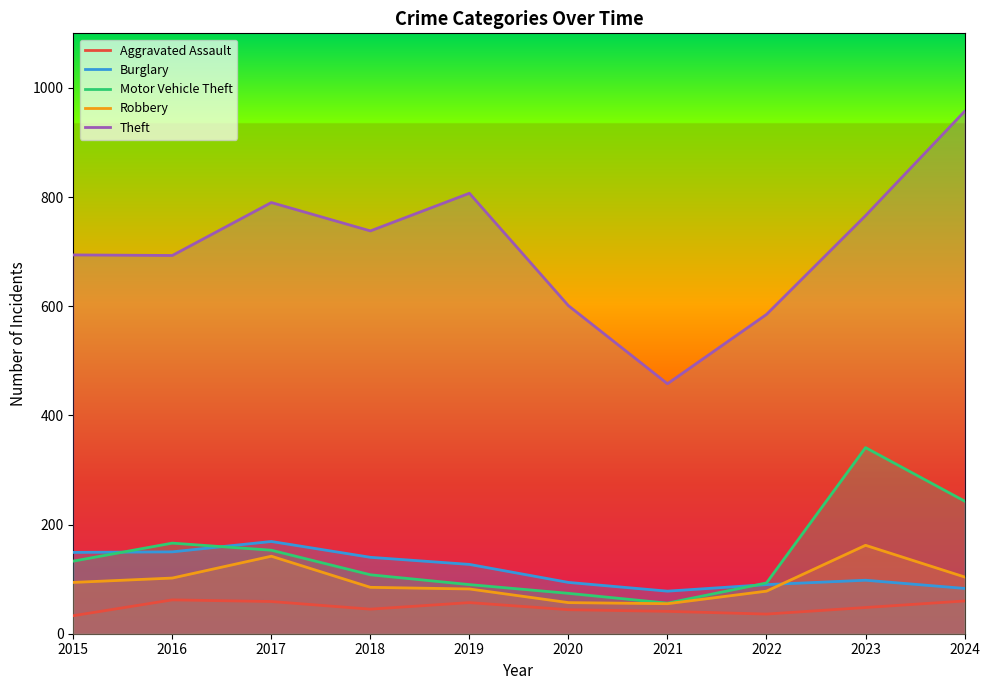

At which category does Motor Vehicle Theft reach its first local peak?

2016